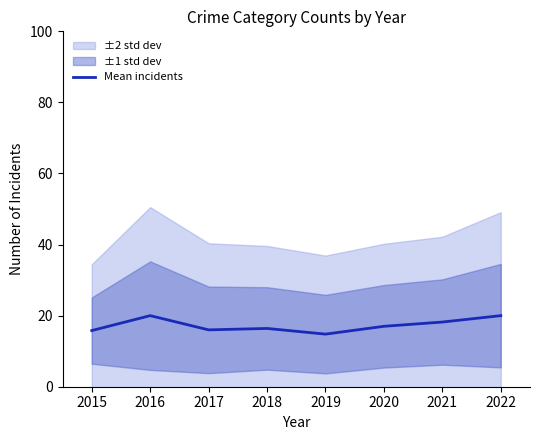

How many interior local valleys (lower than both neighbors) does the data have?

2